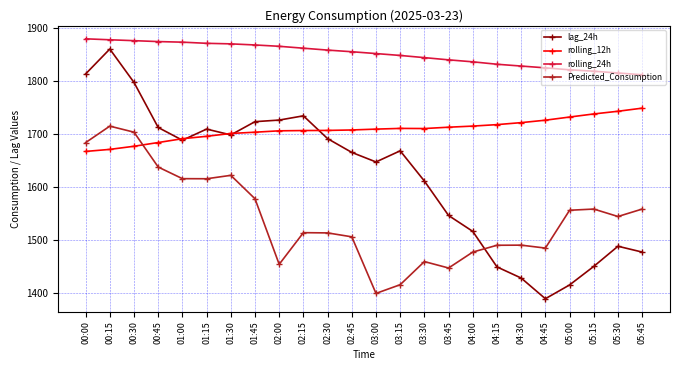

In lag_24h, how many points are lower than both neighbors (excluding endpoints)?

4